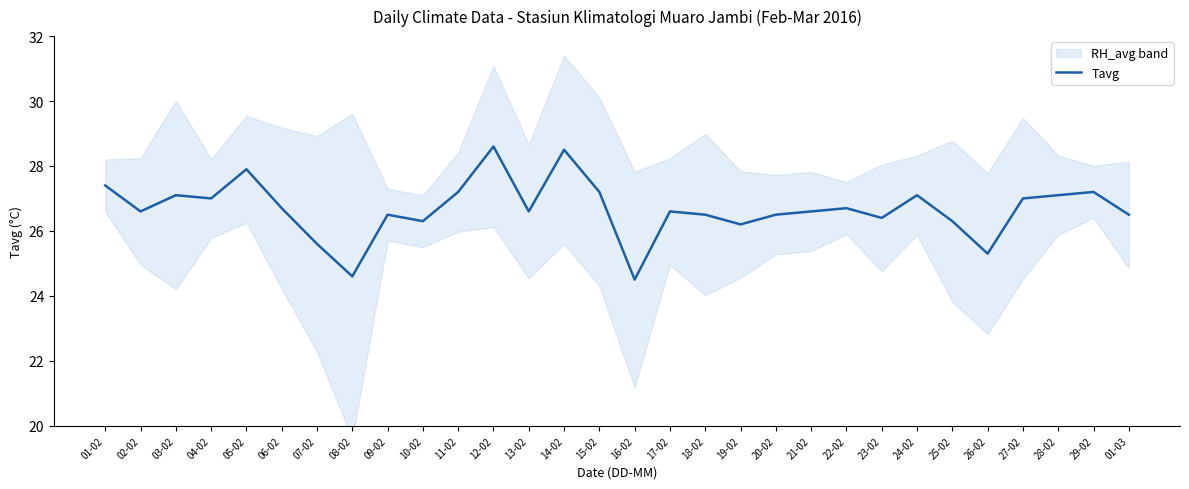

The chart shows a value of 40.4 at 18-02. True or false?

False